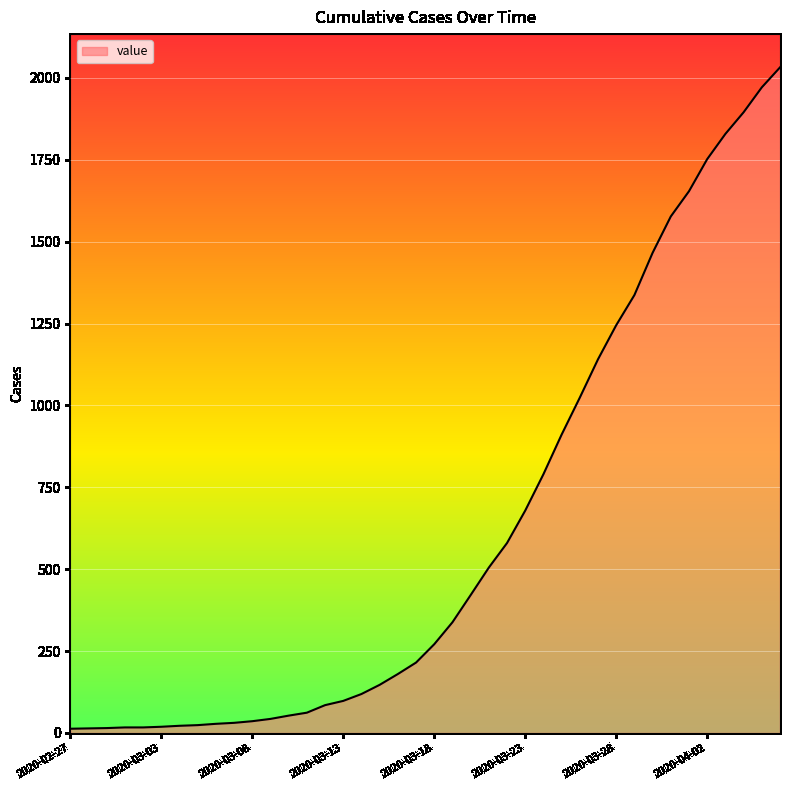

What is the difference between the maximum and minimum values?

2019